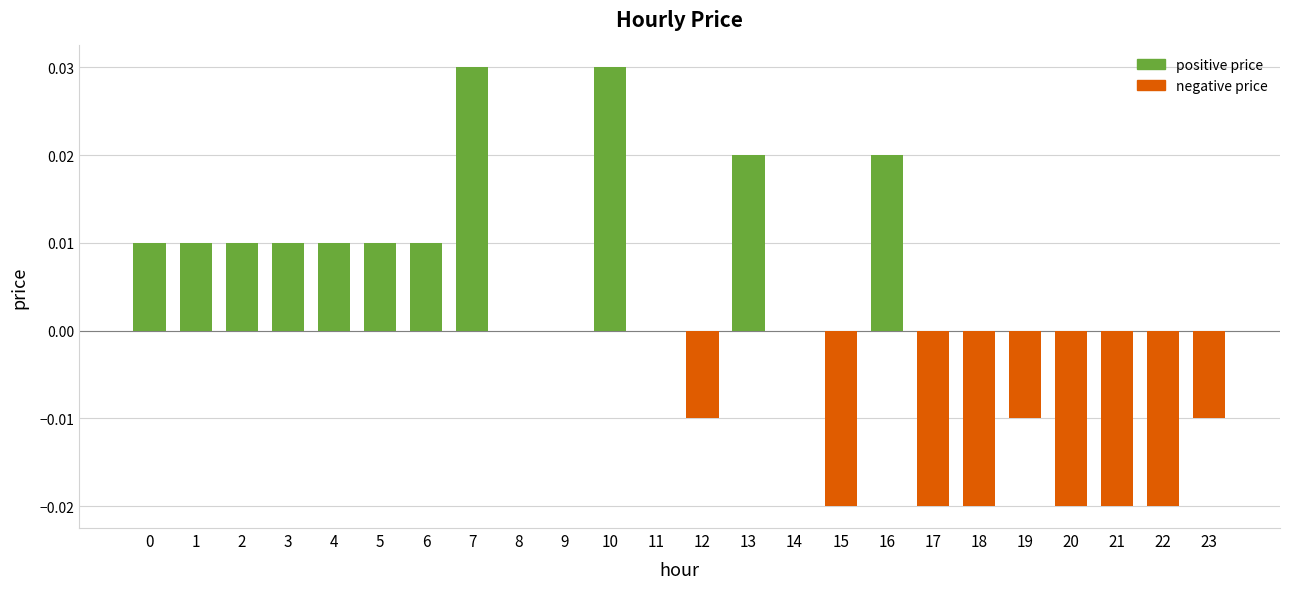

True or false: the data shows 0.0 at 8.

True